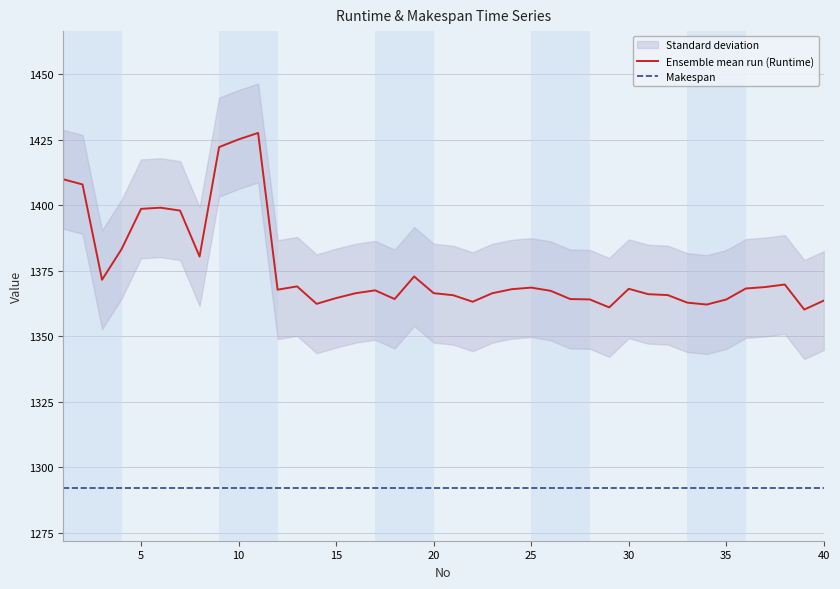

How many lines are shown in the chart?

2